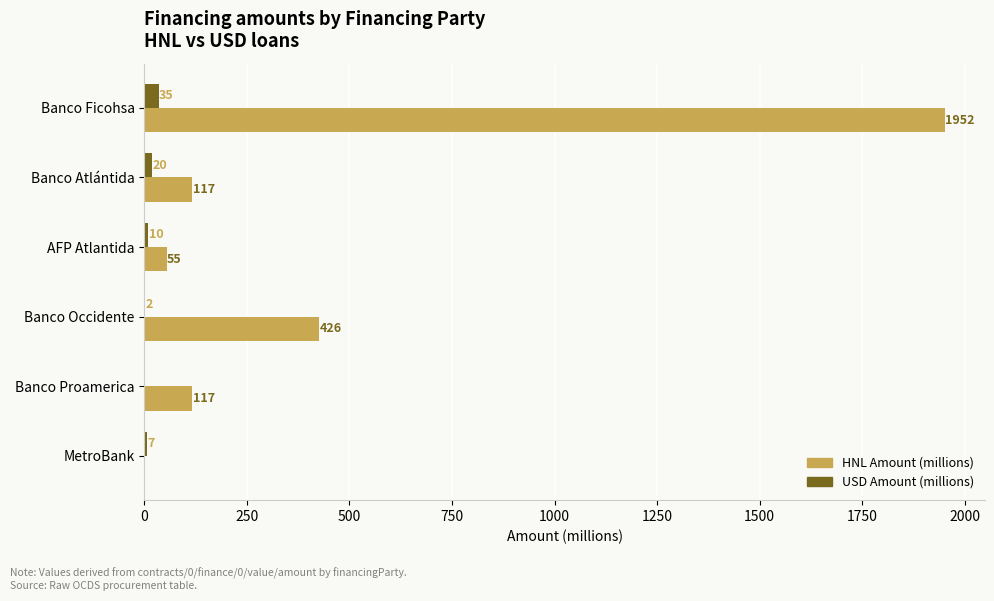

What is the greatest value displayed?

1951.7